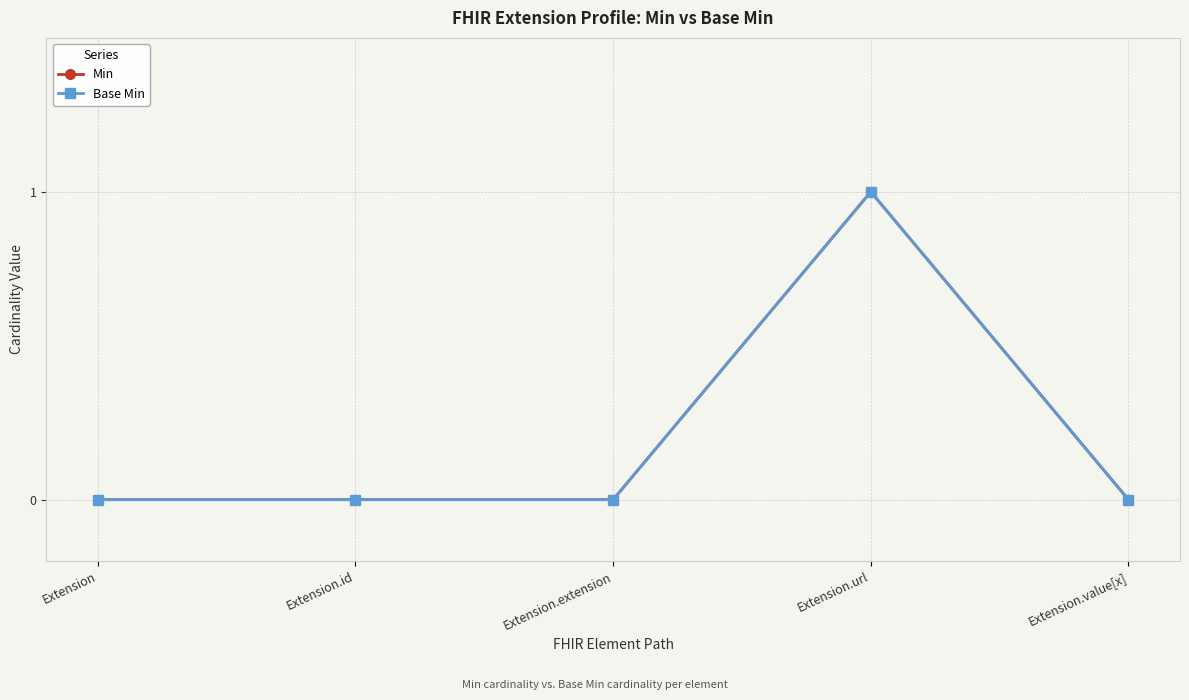

Is this an area chart (filled region under the line)?

No